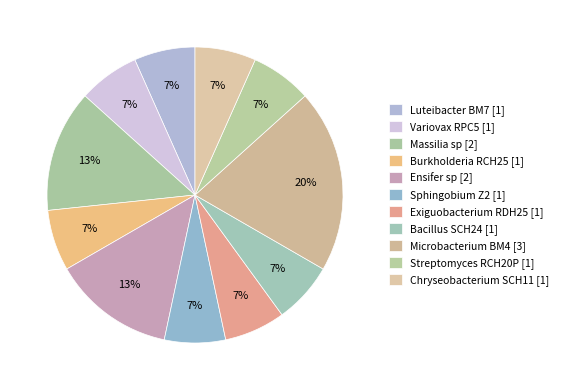

How many segments does this pie chart have?

11